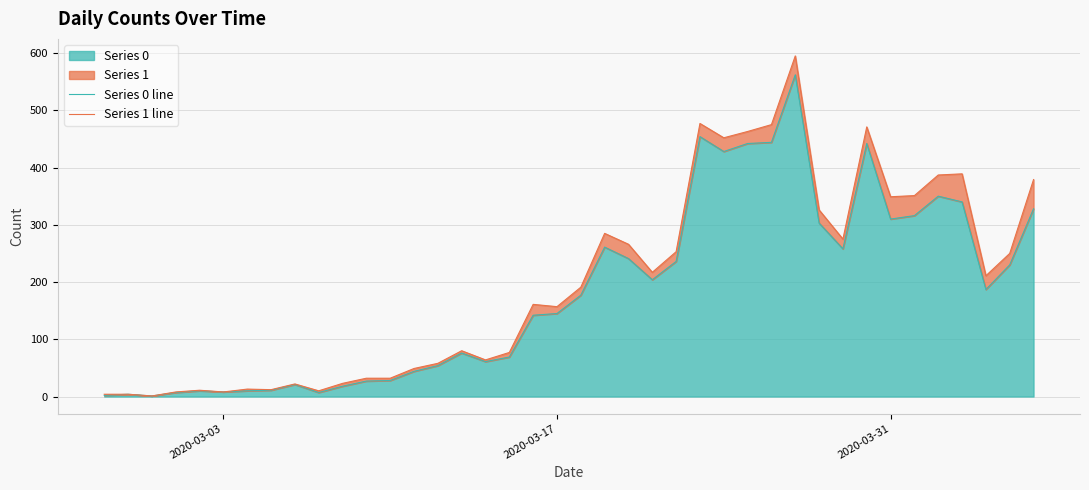

True or false: Series 0 line and Series 1 line cross at least once.

False